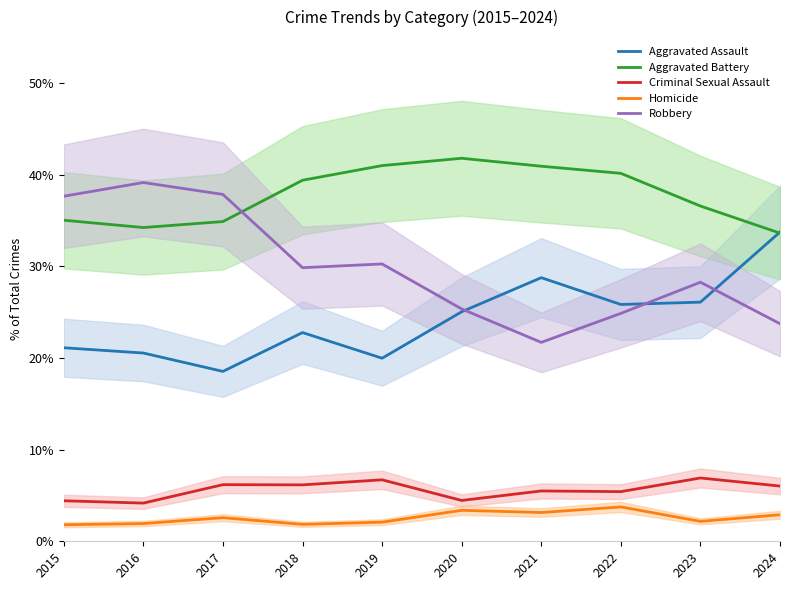

The value of Aggravated Assault at 2019 is 20.0. True or false?

True